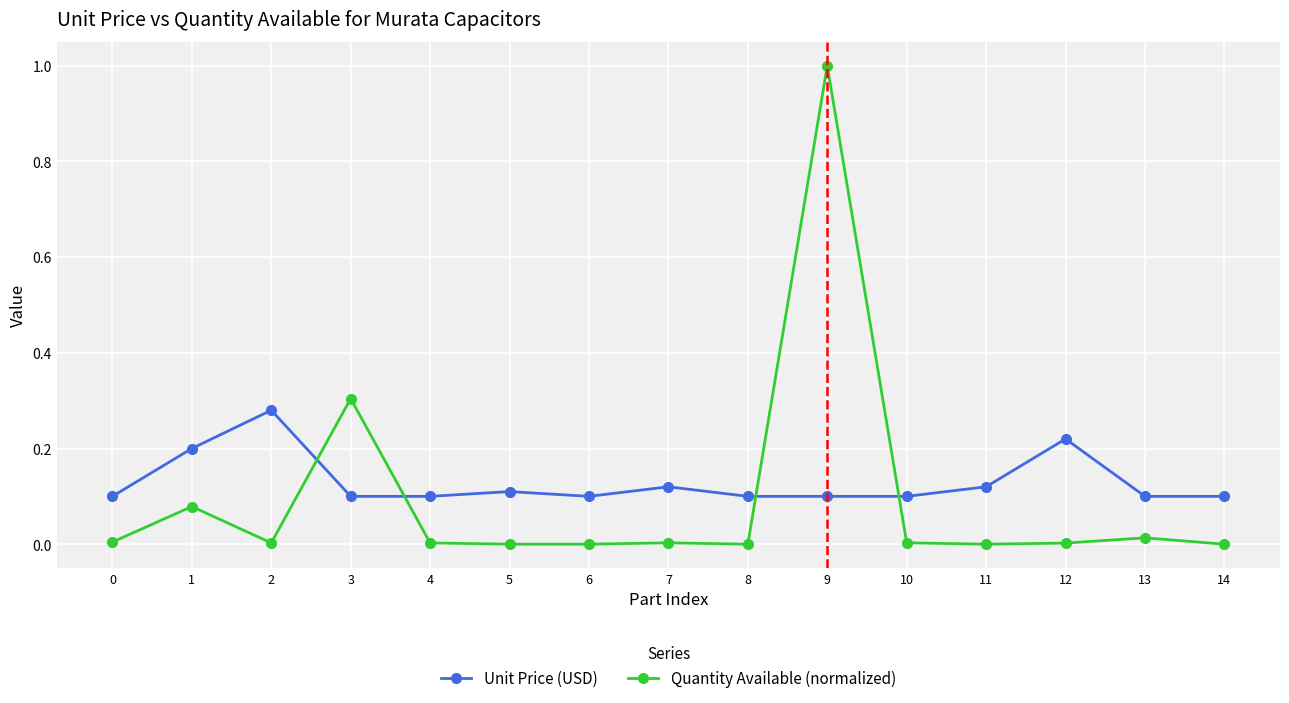

Which series changed the most between 1 and 3?

Quantity Available (normalized)